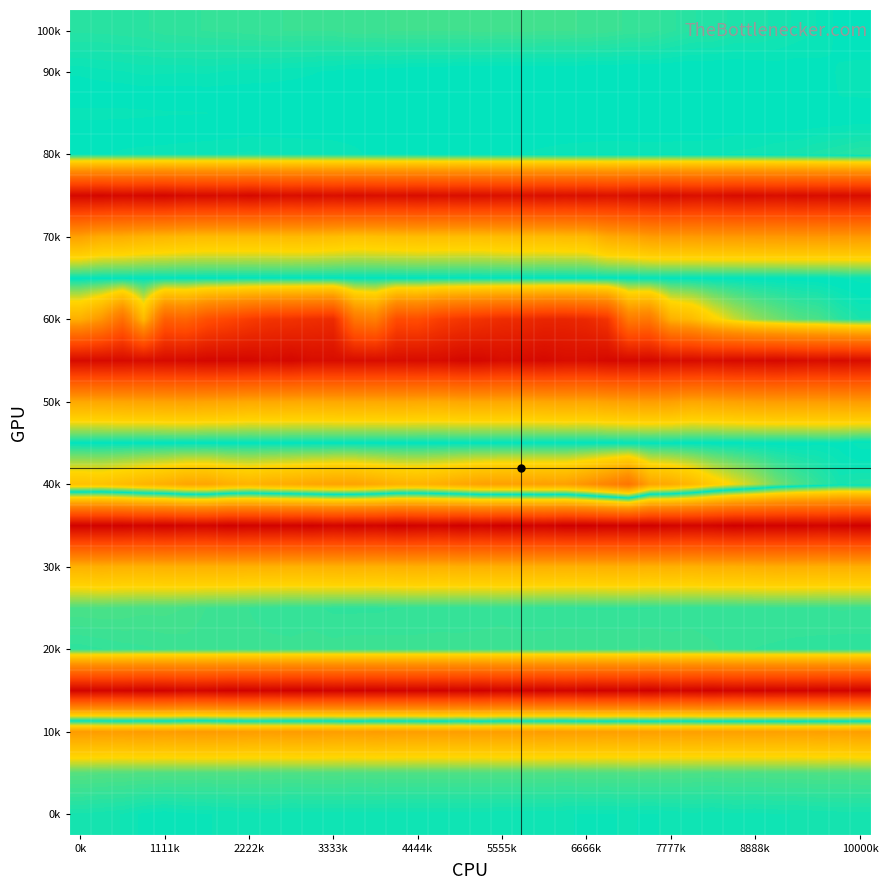

How many distinct data groups are displayed?

20